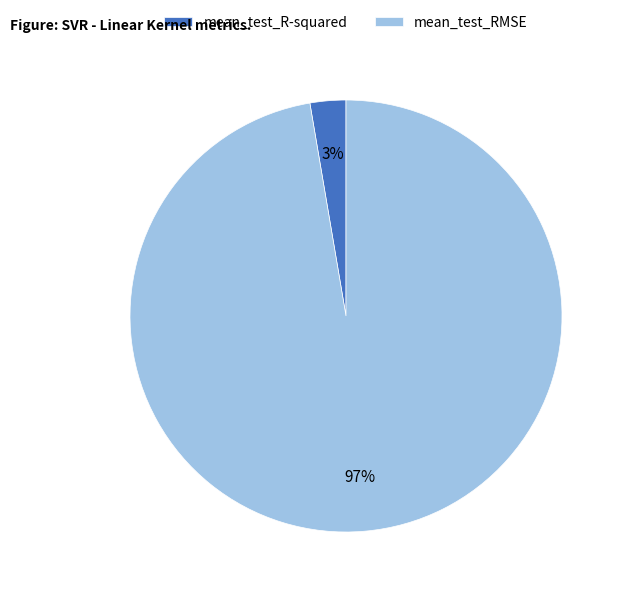

Is there any slice that represents more than half of the pie?

Yes